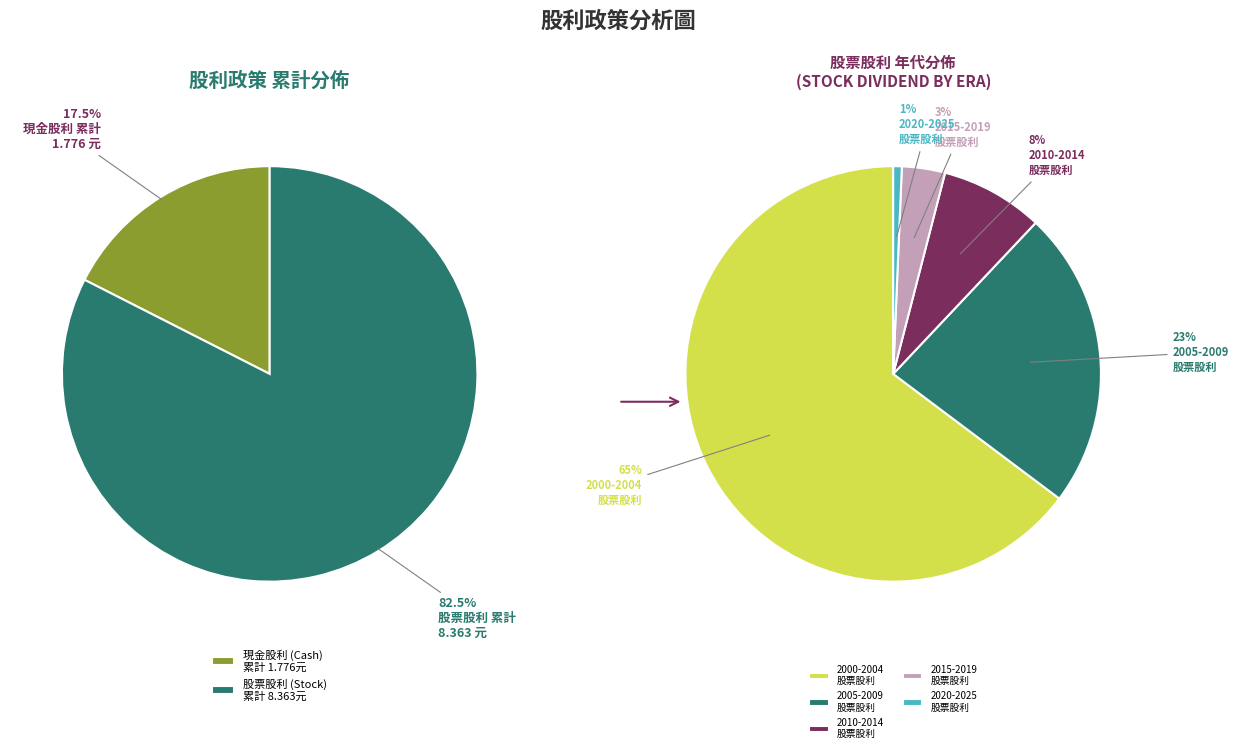

Which slice is the smallest?

2025